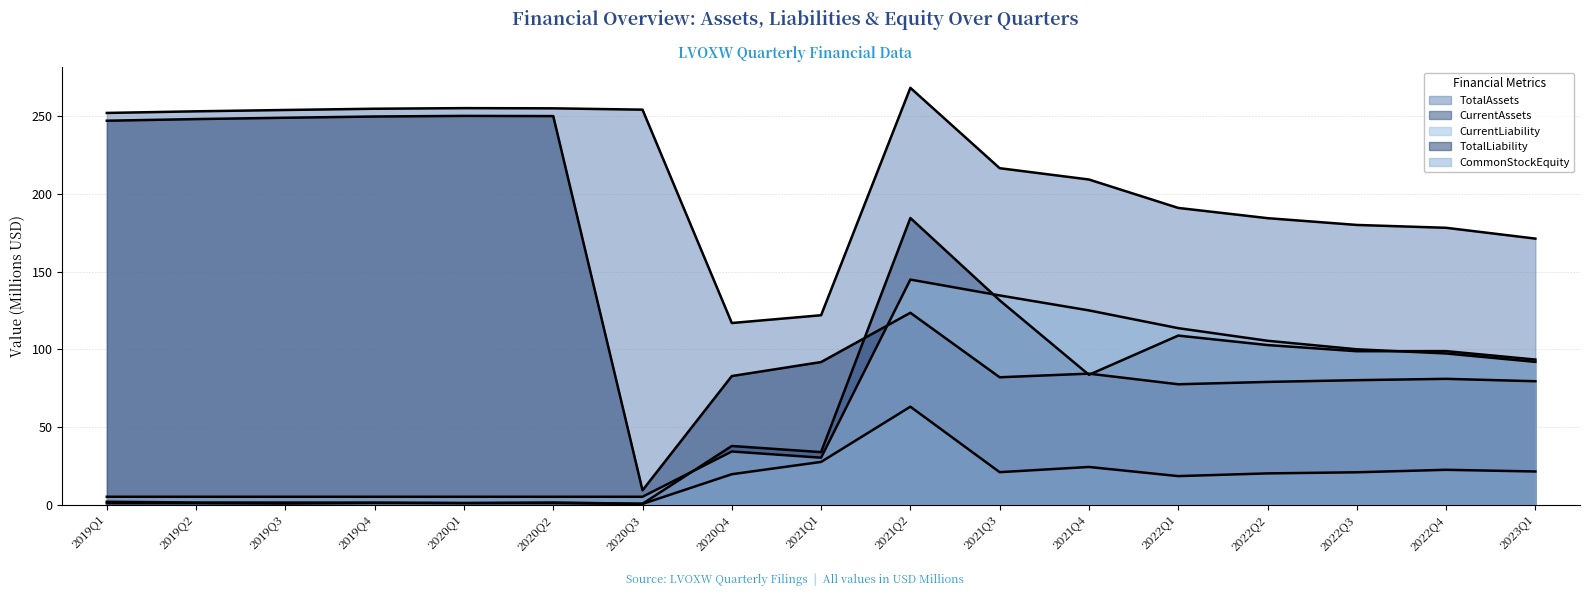

How many lines are shown in the chart?

5